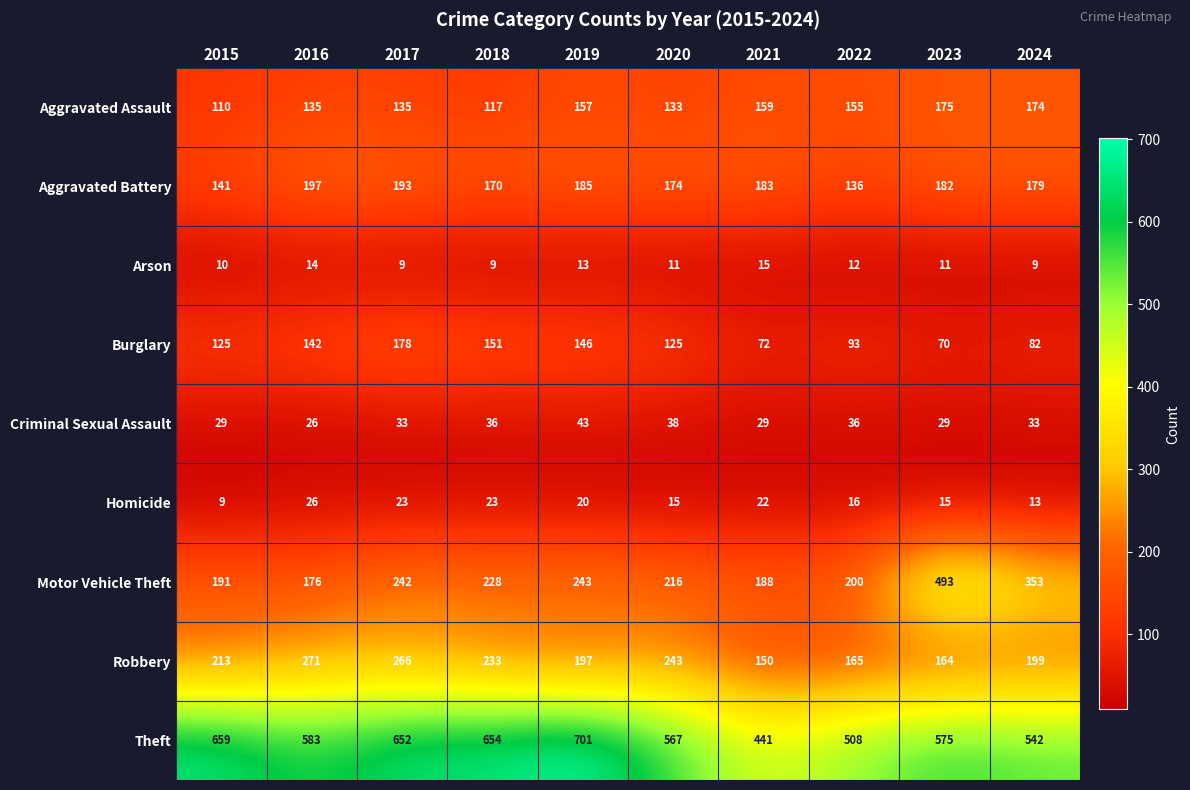

What is the maximum value shown in the chart?

701